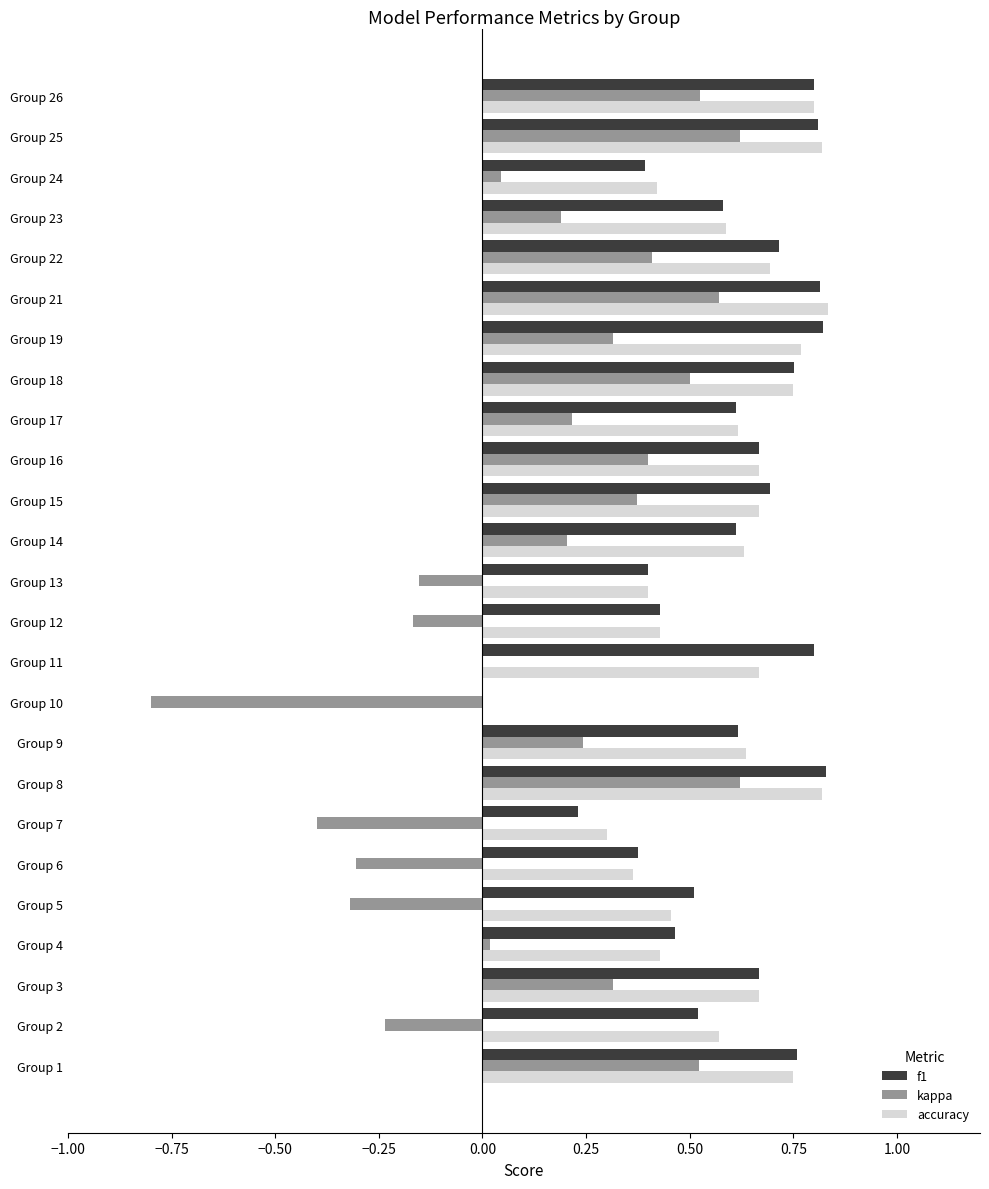

Is it true that accuracy equals 0.5 at Group 5?

True